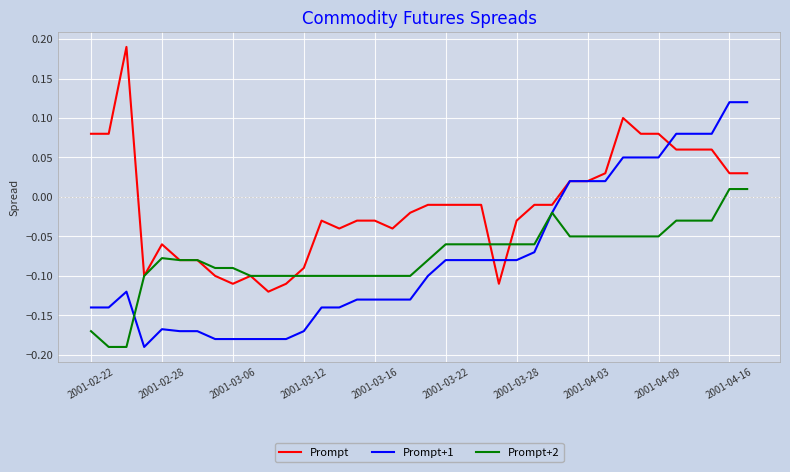

Rank the series by their maximum value, from highest to lowest.

Prompt, Prompt+1, Prompt+2